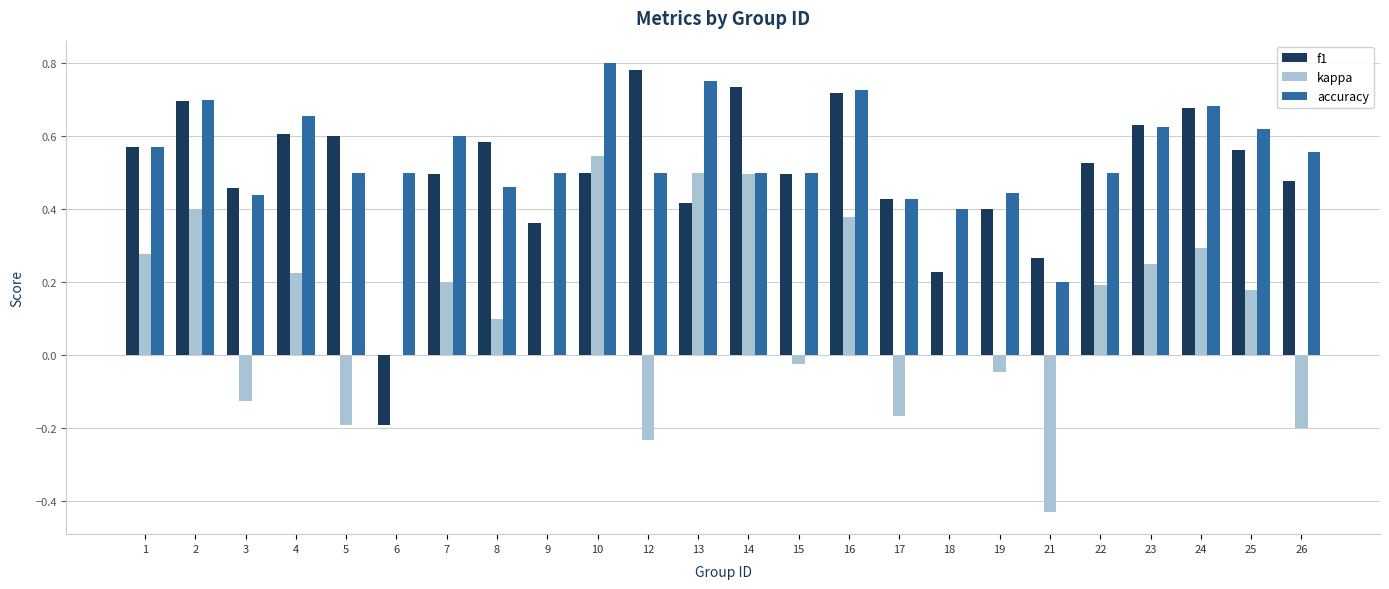

Which series changed the most between 7 and 15?

kappa